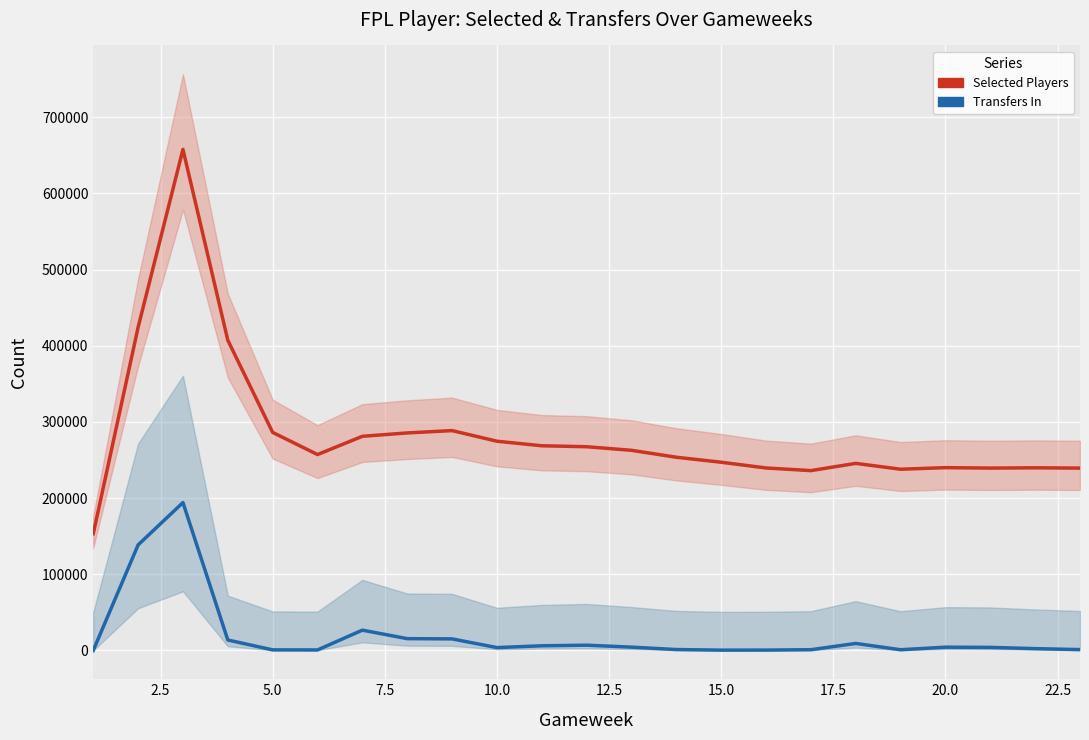

Rank the series at 2.5 from lowest to highest value.

Transfers In, Selected Players